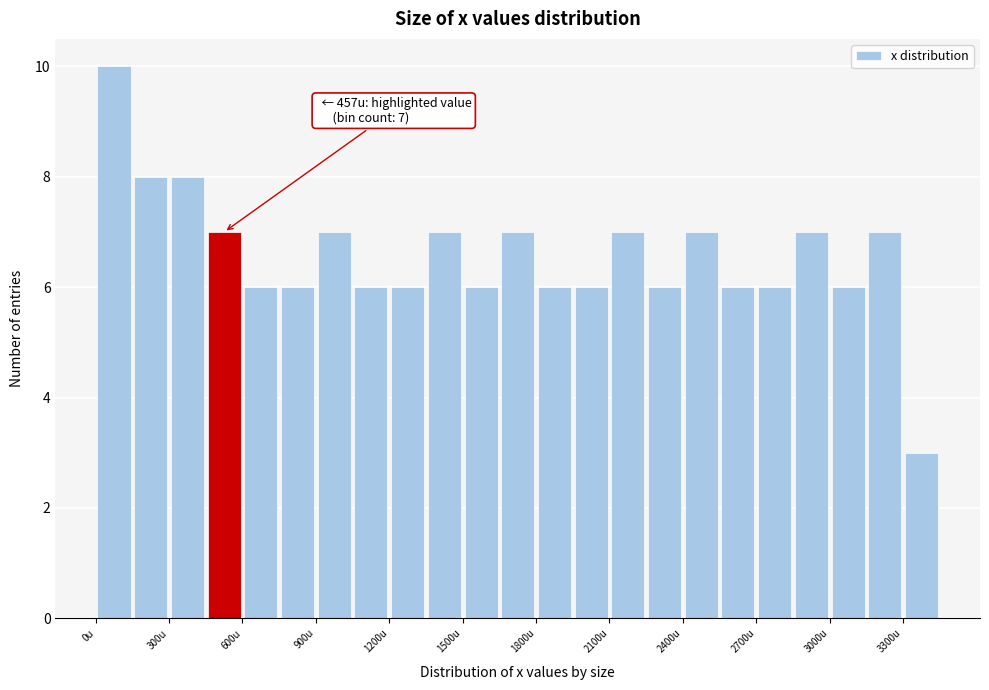

Around what value on the x-axis is the tallest bar? Give the approximate position of its centre, as read against the axis.

100